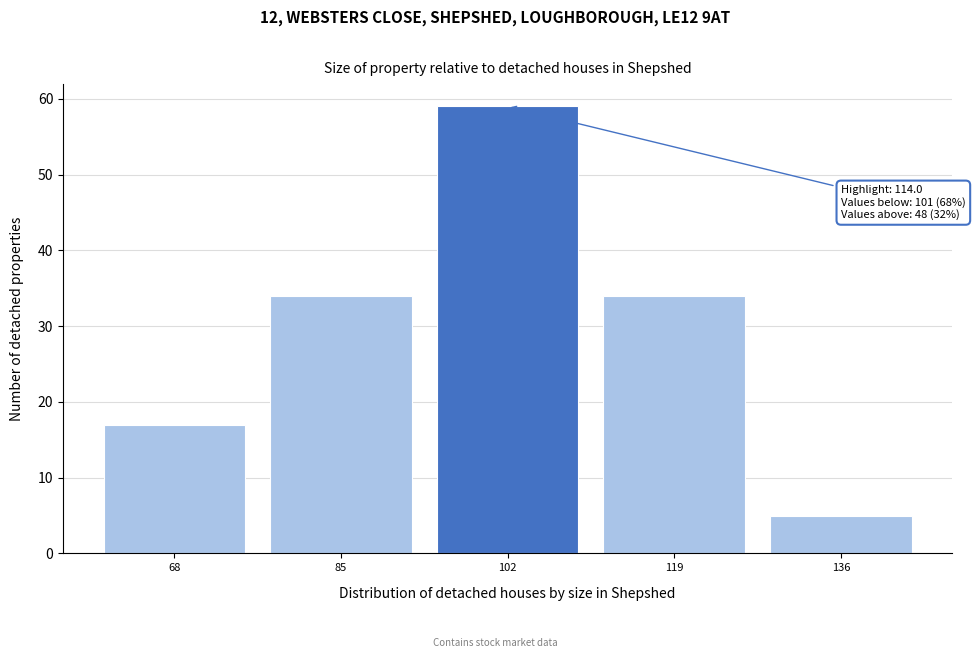

Reading right to left, what are all the values shown in this chart?

136=5	119=34	102=59	85=34	68=17